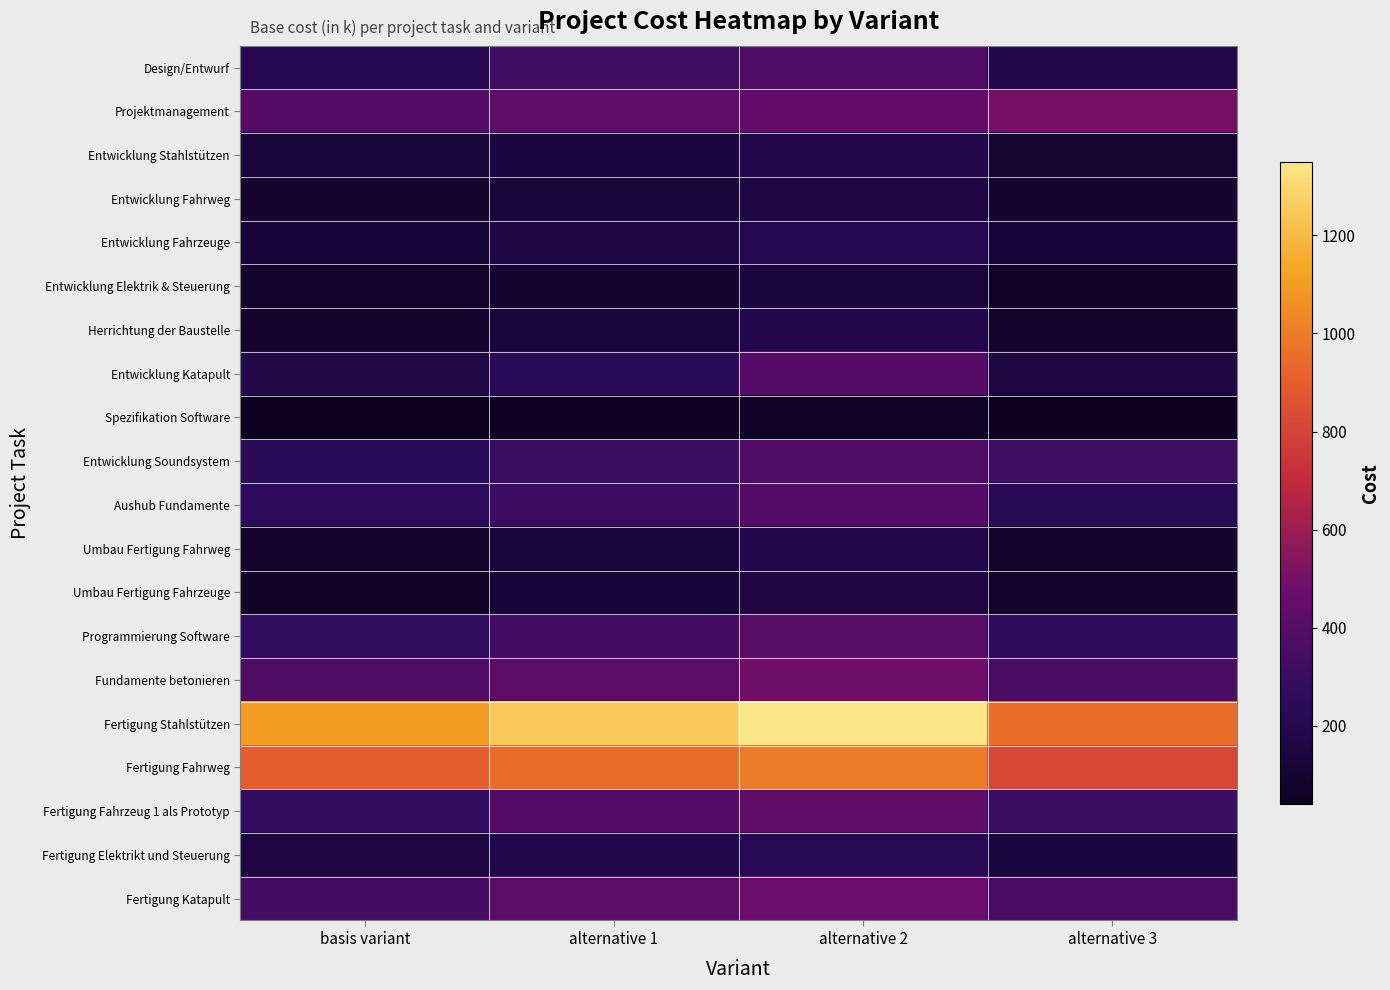

Which label corresponds to the largest value in the chart?

alternative 2